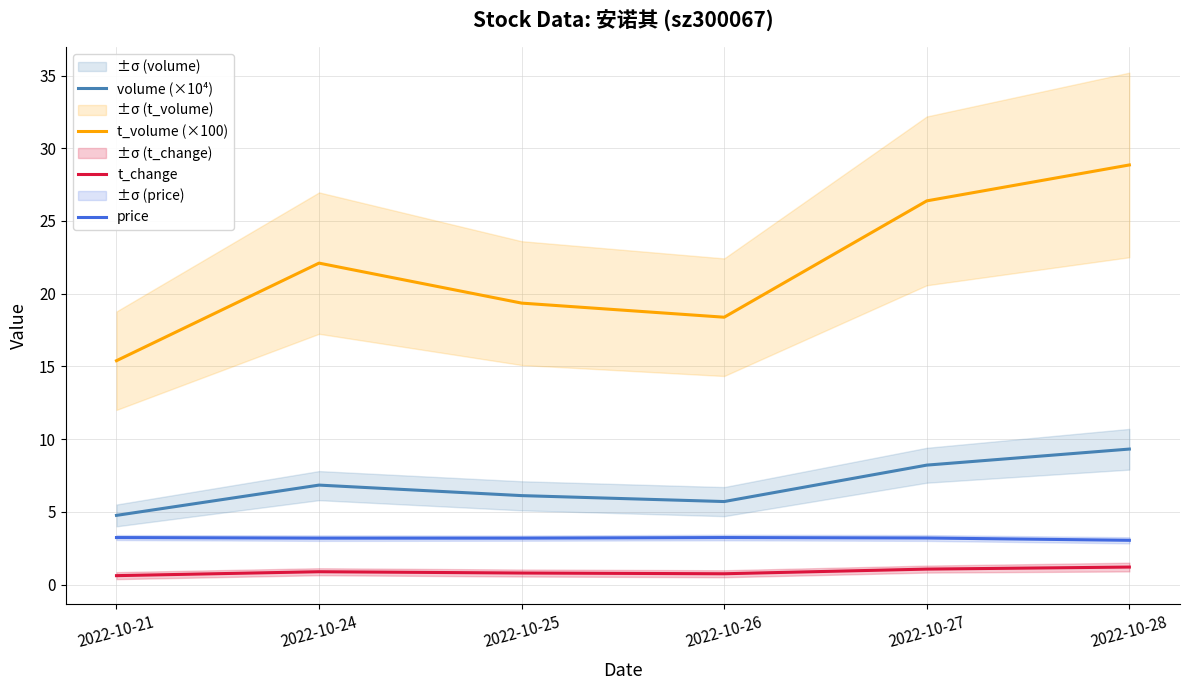

List the series in order of their peak value, highest first.

t_volume (×100), volume (×10⁴), price, t_change